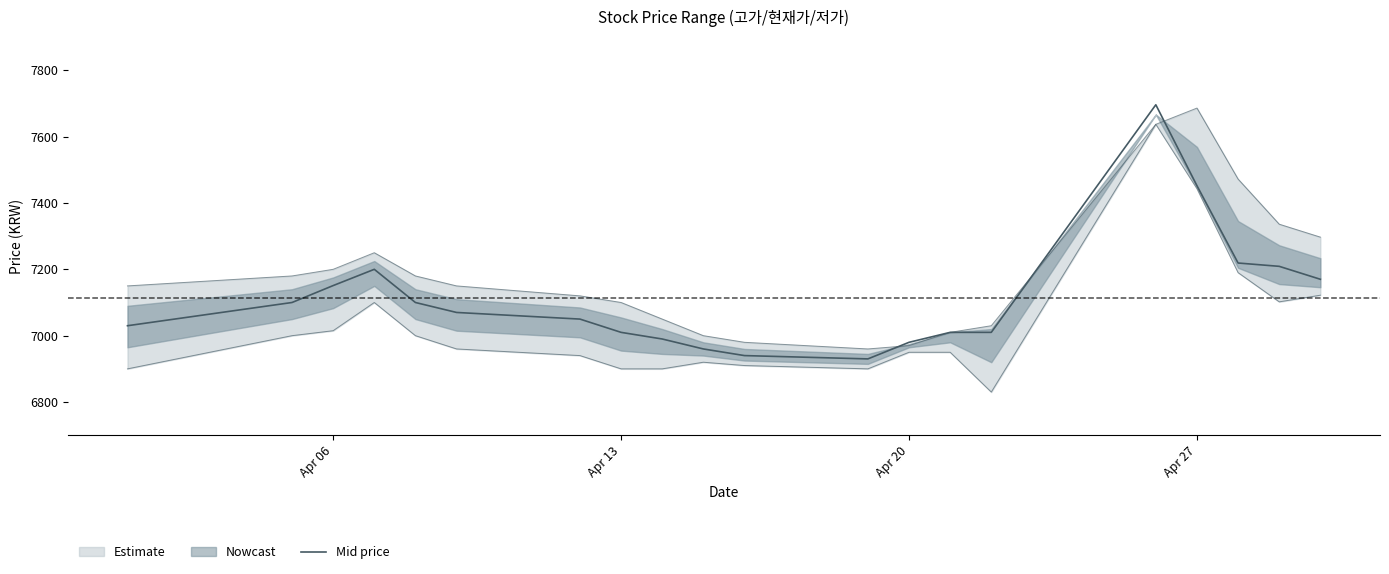

How many points are lower than both their immediate neighbors (excluding endpoints)?

1